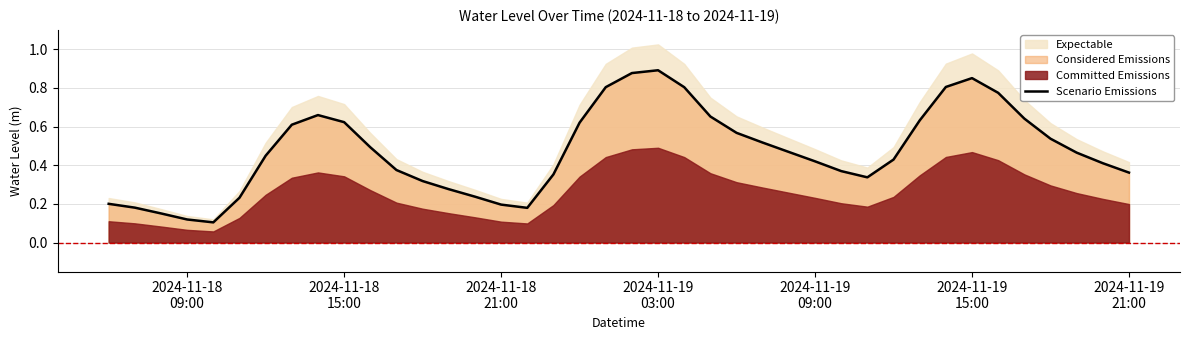

True or false: the data has more than 0 interior local peaks.

True